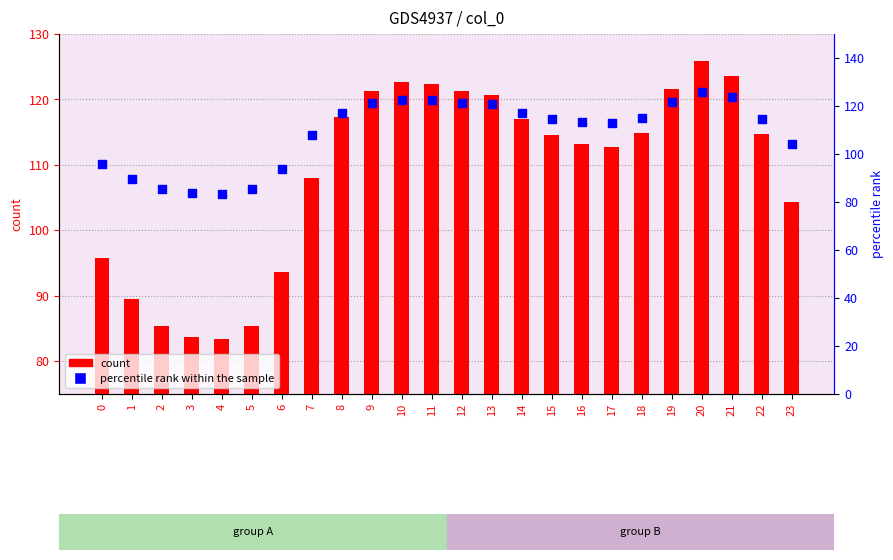

Which series reaches the minimum Y coordinate?

count